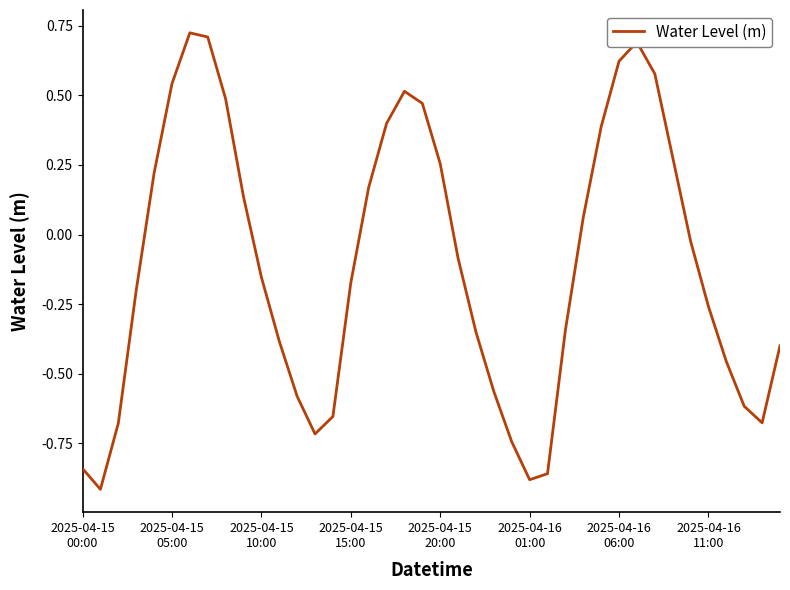

What is the difference between the maximum and minimum values?

1.6